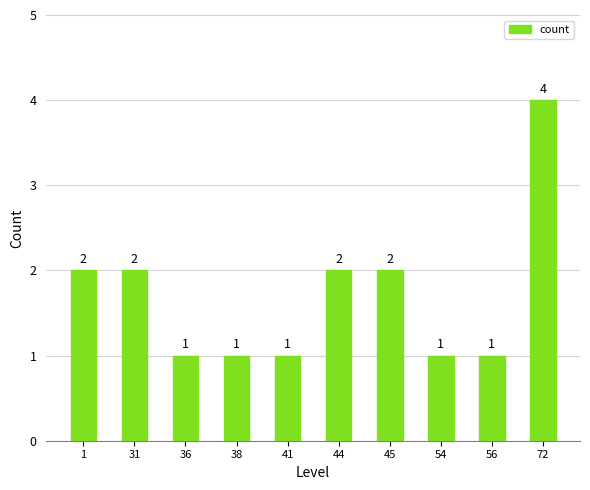

Count the number of data series in this chart.

1